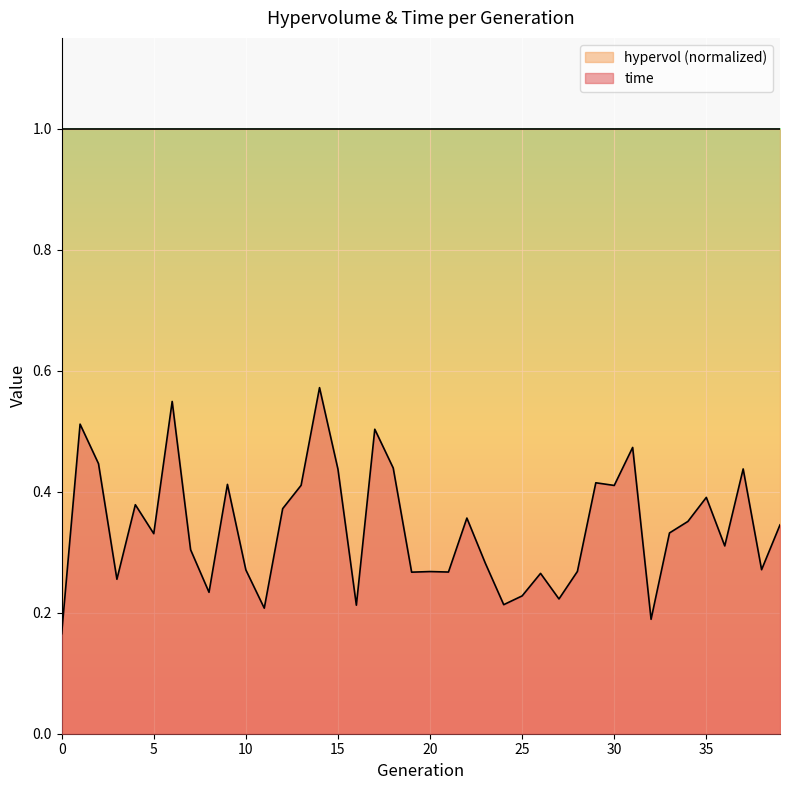

What is the average value?

0.3